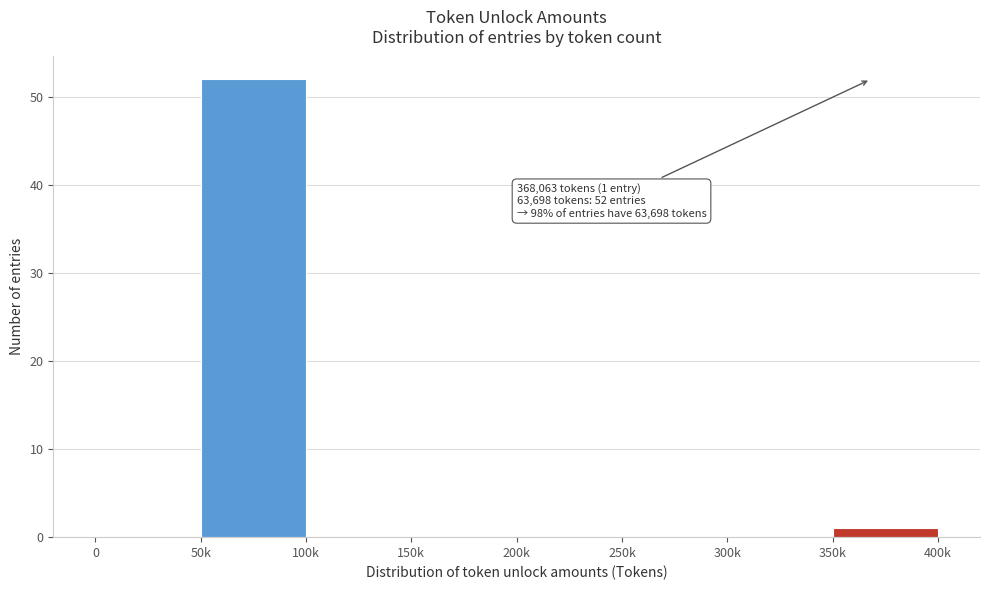

Reading left to right, list all the values displayed in this chart.

0=0	50k=52	100k=0	150k=0	200k=0	250k=0	300k=0	350k=1